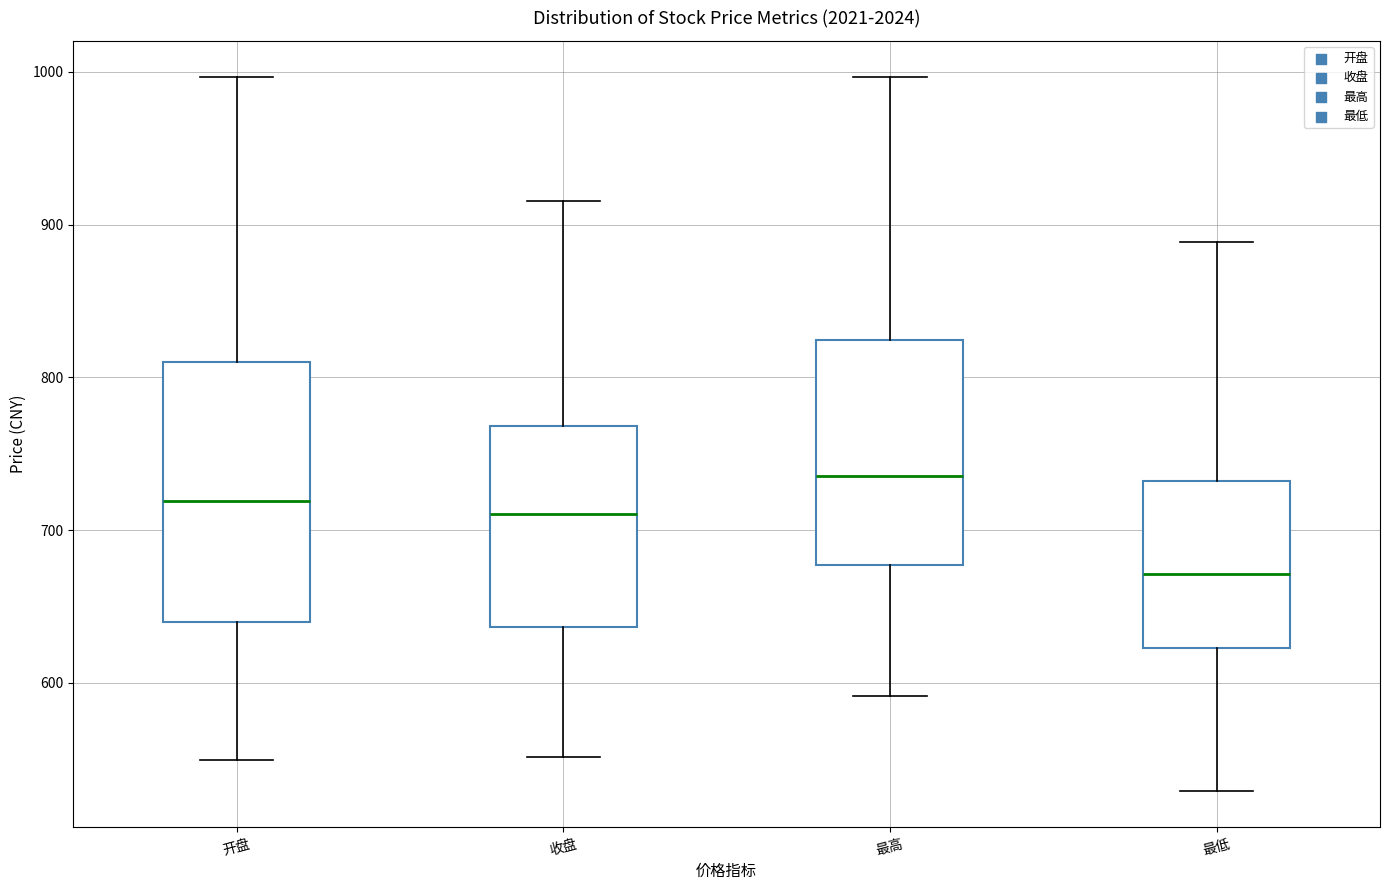

Which box has the highest median line?

最高